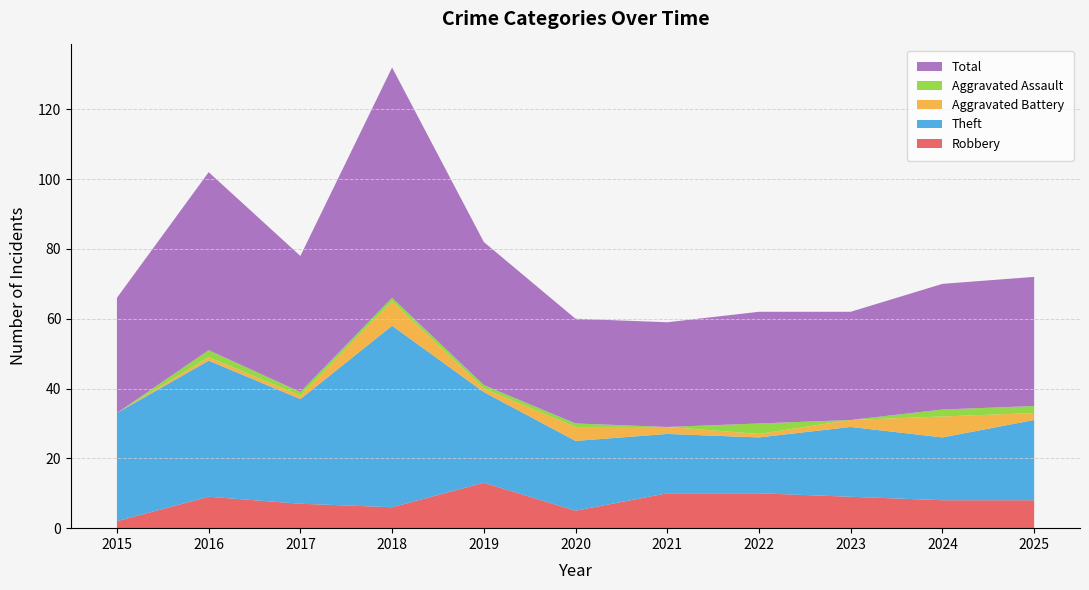

Reading left to right, extract all data points from this chart.

Robbery: 2015=2	2016=9	2017=7	2018=6	2019=13	2020=5	2021=10	2022=10	2023=9	2024=8	2025=8
Theft: 2015=31	2016=39	2017=30	2018=52	2019=26	2020=20	2021=17	2022=16	2023=20	2024=18	2025=23
Aggravated Battery: 2015=0	2016=1	2017=1	2018=7	2019=1	2020=4	2021=2	2022=1	2023=2	2024=6	2025=2
Aggravated Assault: 2015=0	2016=2	2017=1	2018=1	2019=1	2020=1	2021=0	2022=3	2023=0	2024=2	2025=2
Total: 2015=33	2016=51	2017=39	2018=66	2019=41	2020=30	2021=30	2022=32	2023=31	2024=36	2025=37